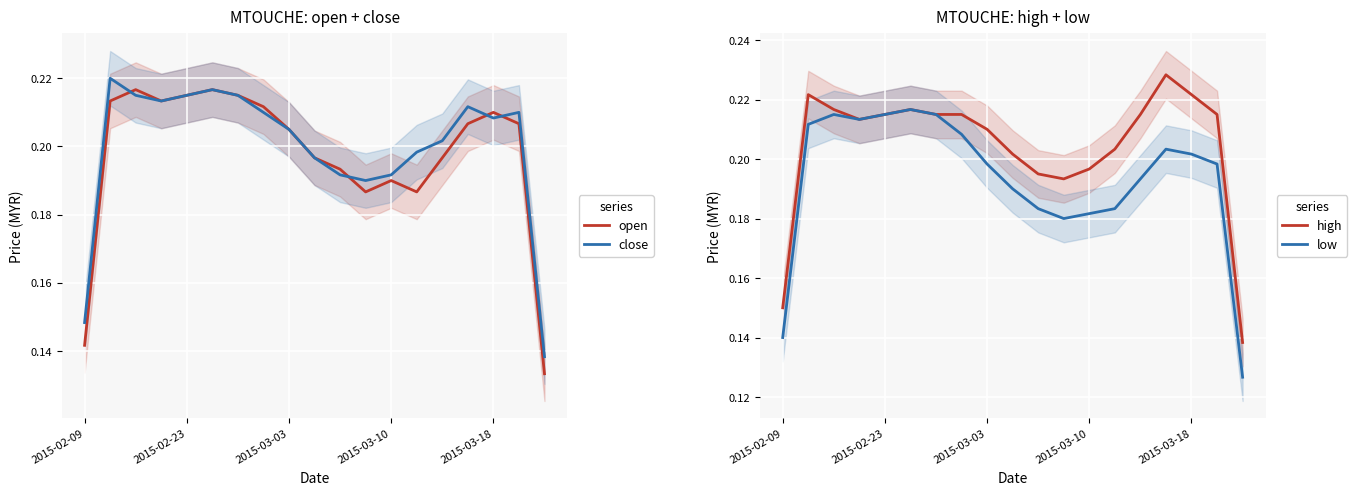

Reading right to left, extract all data points from this chart.

open: 0.1	0.2	0.2	0.2	0.2	0.2	0.2	0.2	0.2	0.2	0.2	0.2	0.2	0.2	0.2	0.2	0.2	0.2	0.1
close: 0.1	0.2	0.2	0.2	0.2	0.2	0.2	0.2	0.2	0.2	0.2	0.2	0.2	0.2	0.2	0.2	0.2	0.2	0.1
high: 0.1	0.2	0.2	0.2	0.2	0.2	0.2	0.2	0.2	0.2	0.2	0.2	0.2	0.2	0.2	0.2	0.2	0.2	0.1
low: 0.1	0.2	0.2	0.2	0.2	0.2	0.2	0.2	0.2	0.2	0.2	0.2	0.2	0.2	0.2	0.2	0.2	0.2	0.1